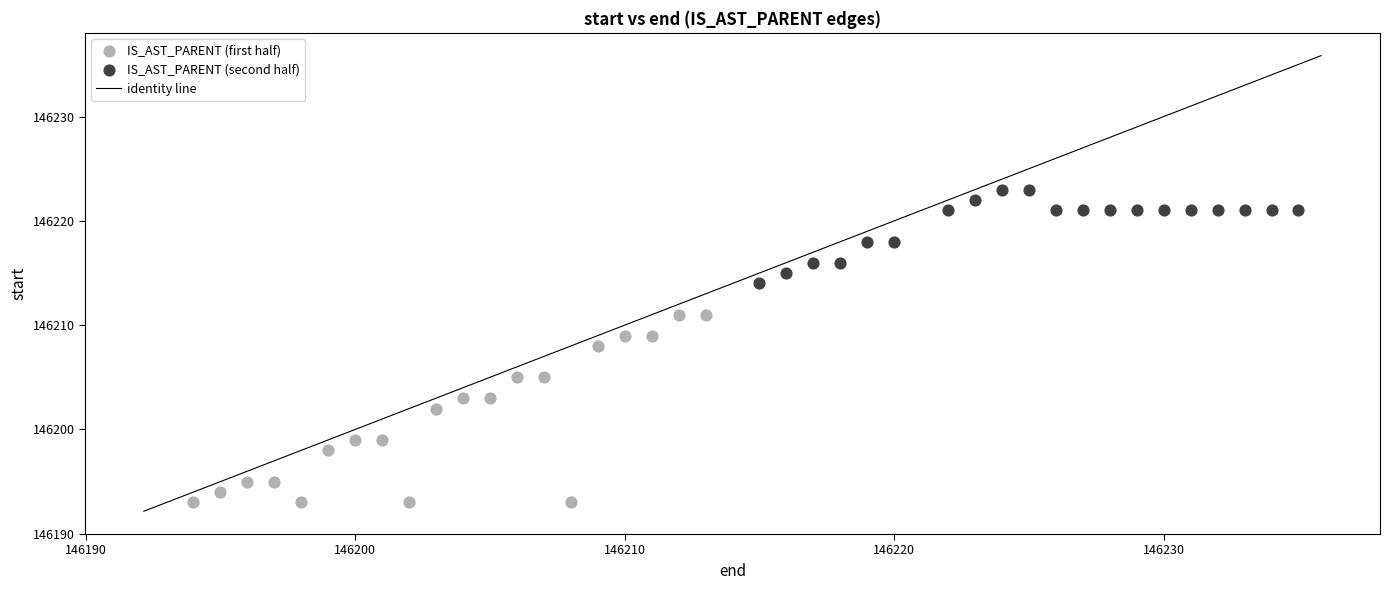

Which series reaches the maximum Y coordinate?

IS_AST_PARENT (second half)